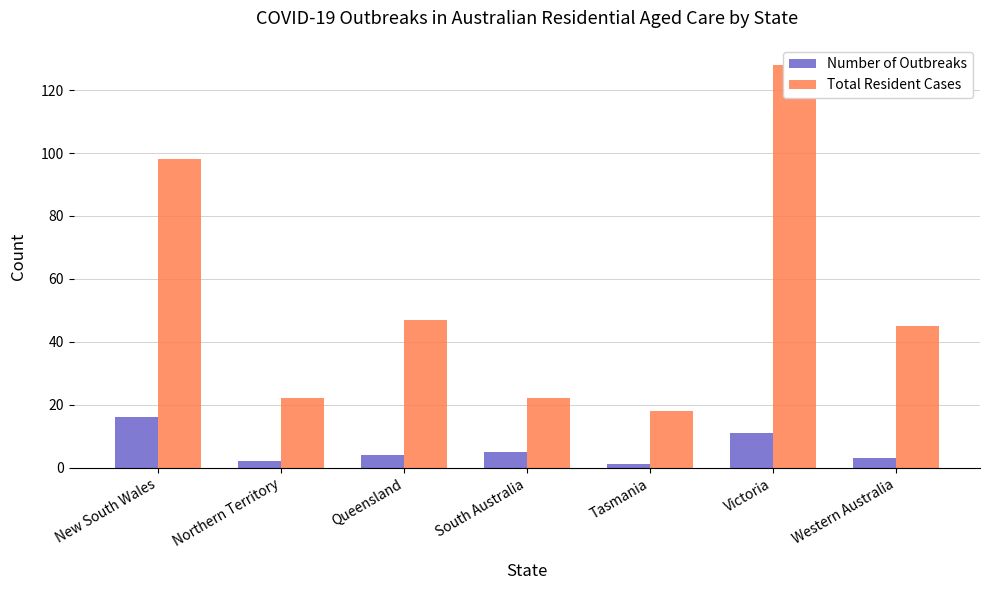

At which category is the sum across all series the highest?

Victoria